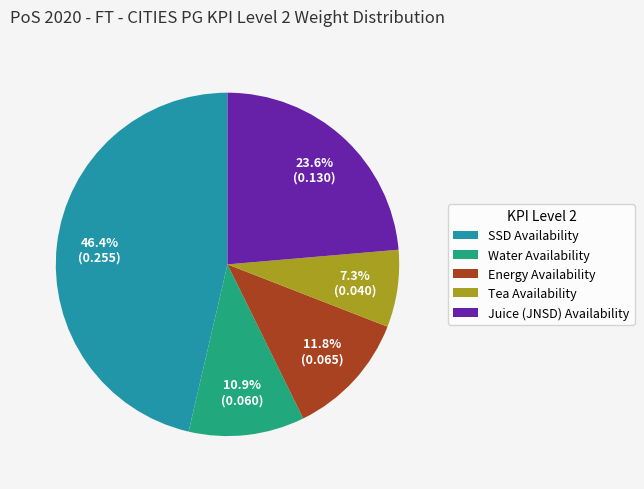

Combined, do Tea Availability and Water Availability account for over 50%?

No